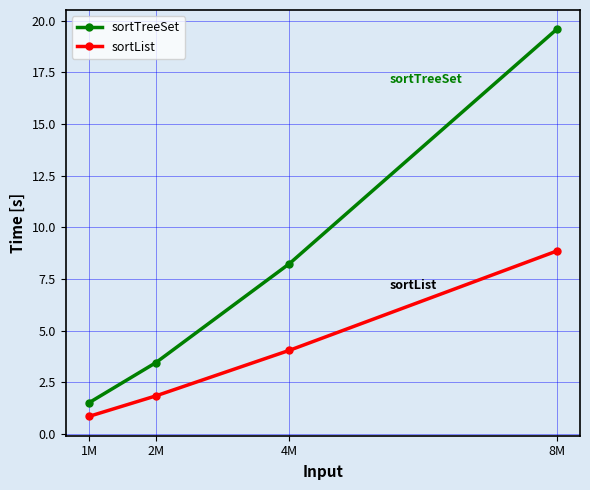

At which category is the sum across all series the highest?

8M